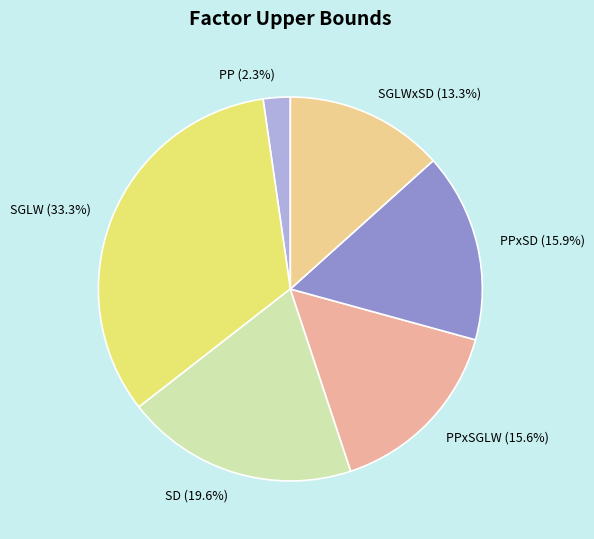

How many slices are in this pie chart?

6